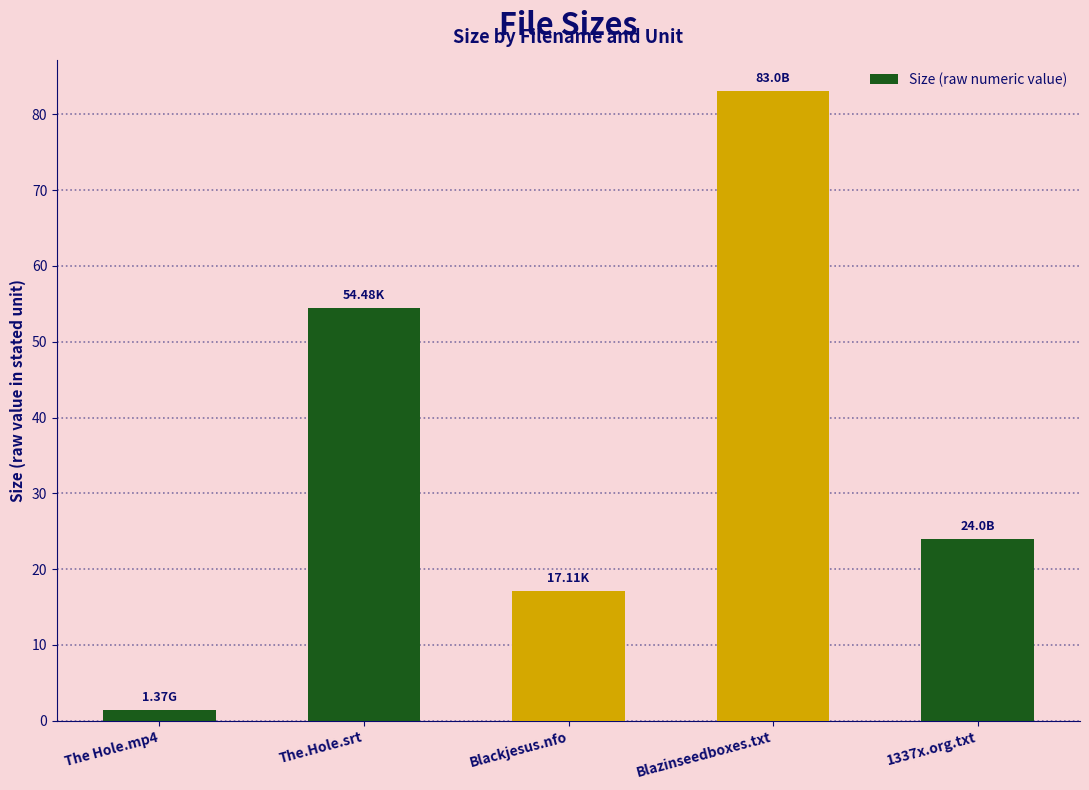

Reading left to right, what are all the values shown in this chart?

1.4	54.5	17.1	83.0	24.0